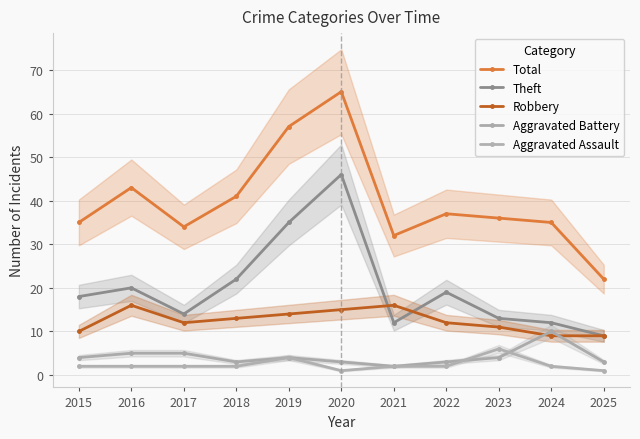

After their last crossing, which series has the higher values: Theft or Robbery?

Theft